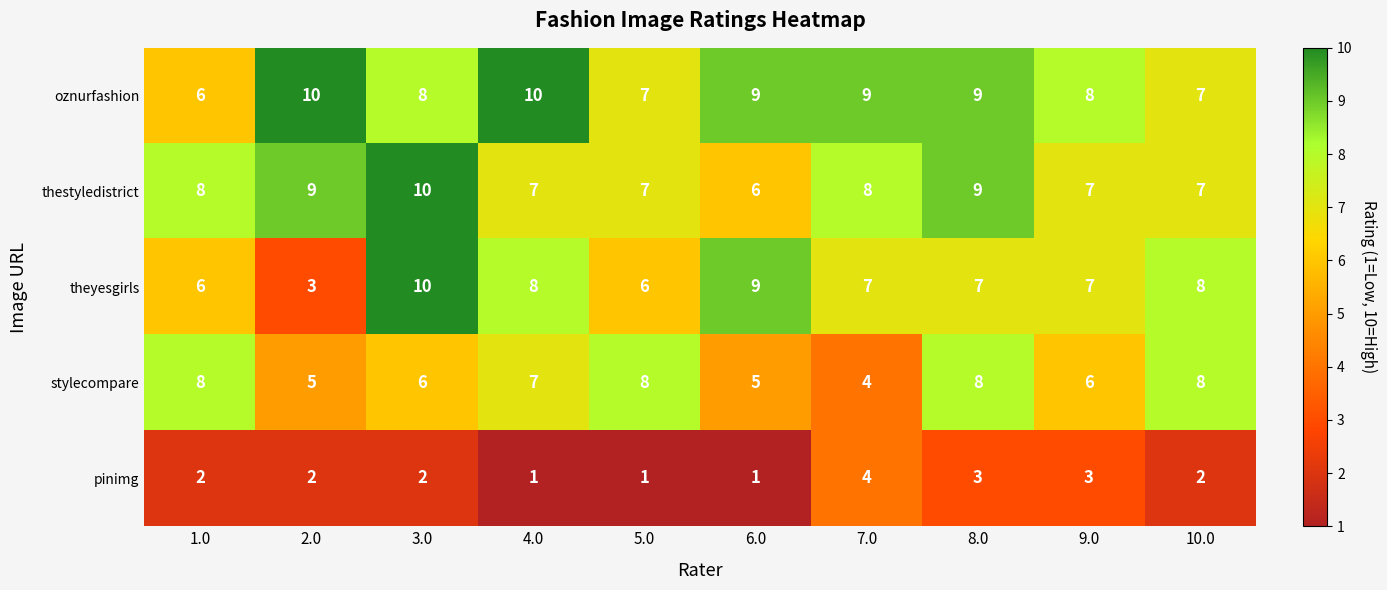

What is the highest value of the thestyledistrict series?

10